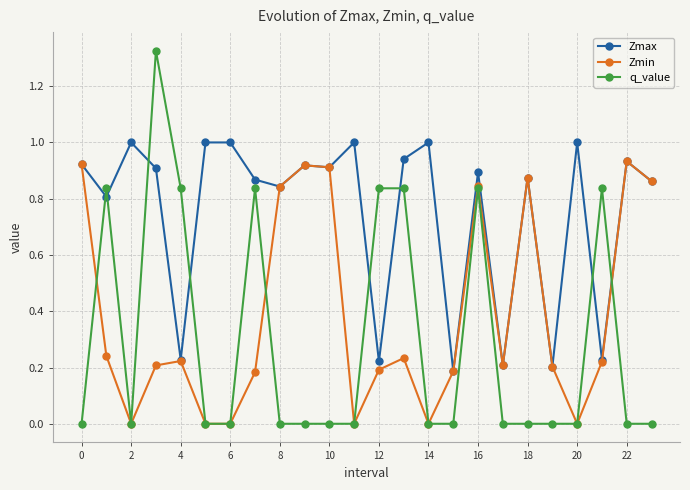

Which series has the largest total across all categories?

Zmax